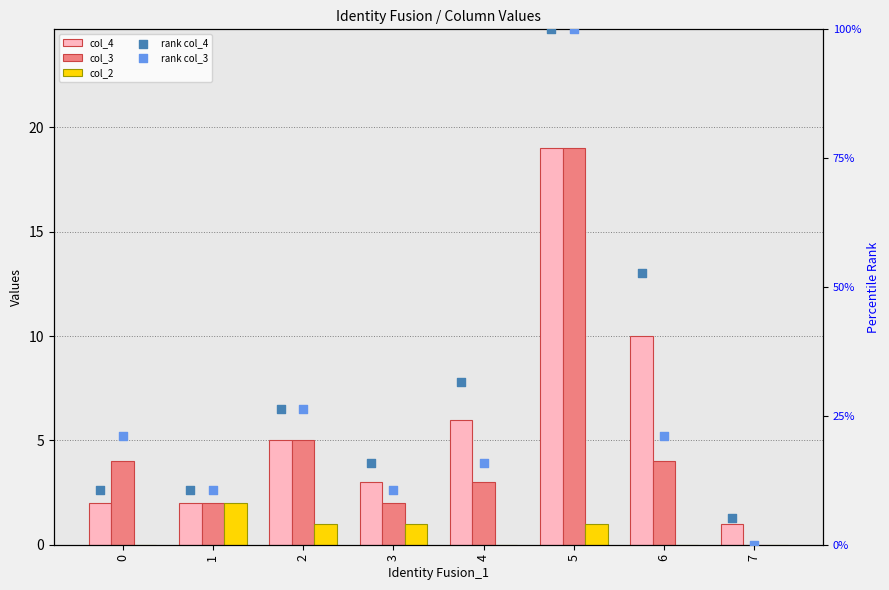

Which series contains the lowest Y value?

col_3